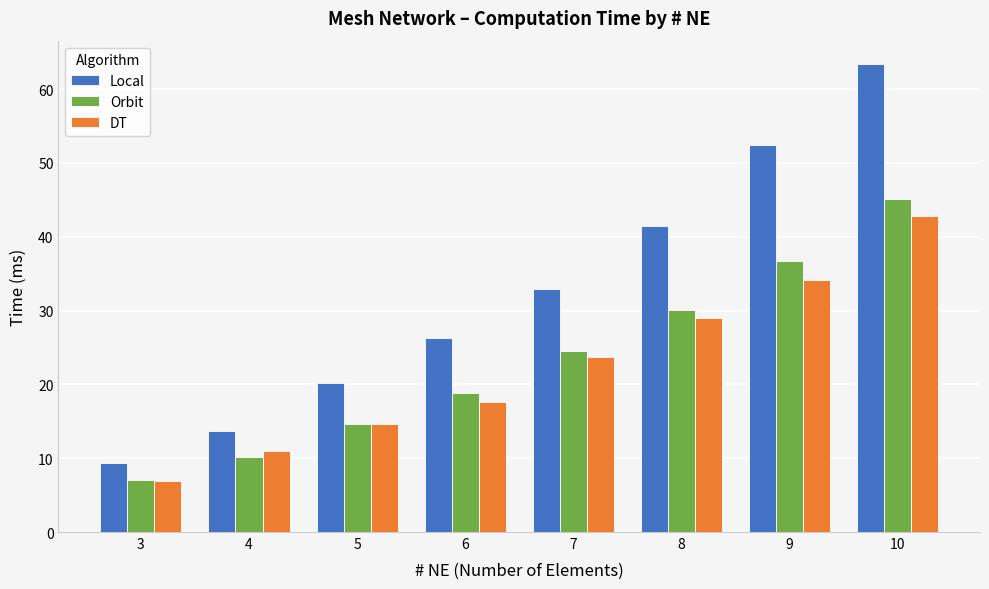

Reading right to left, what are all the values shown in this chart?

Local: 63.4	52.4	41.5	32.9	26.3	20.2	13.6	9.3
Orbit: 45.2	36.7	30.1	24.5	18.9	14.6	10.2	7.0
DT: 42.8	34.1	29.0	23.8	17.6	14.6	11.0	6.9